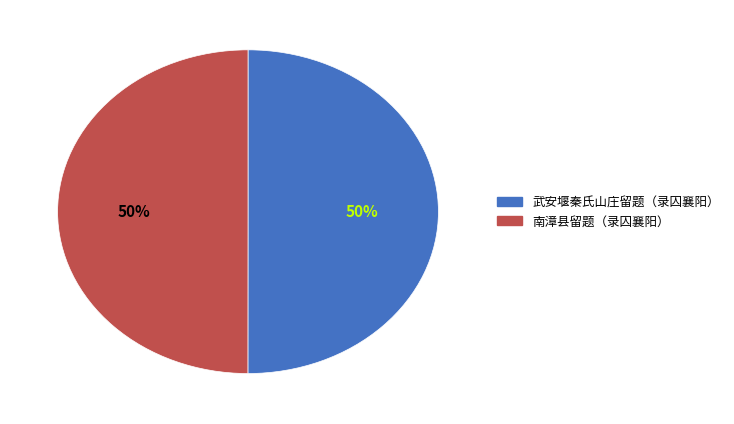

To the nearest percent, what is the combined percentage of 南漳县留题（录囚襄阳） and 武安堰秦氏山庄留题（录囚襄阳）?

100%